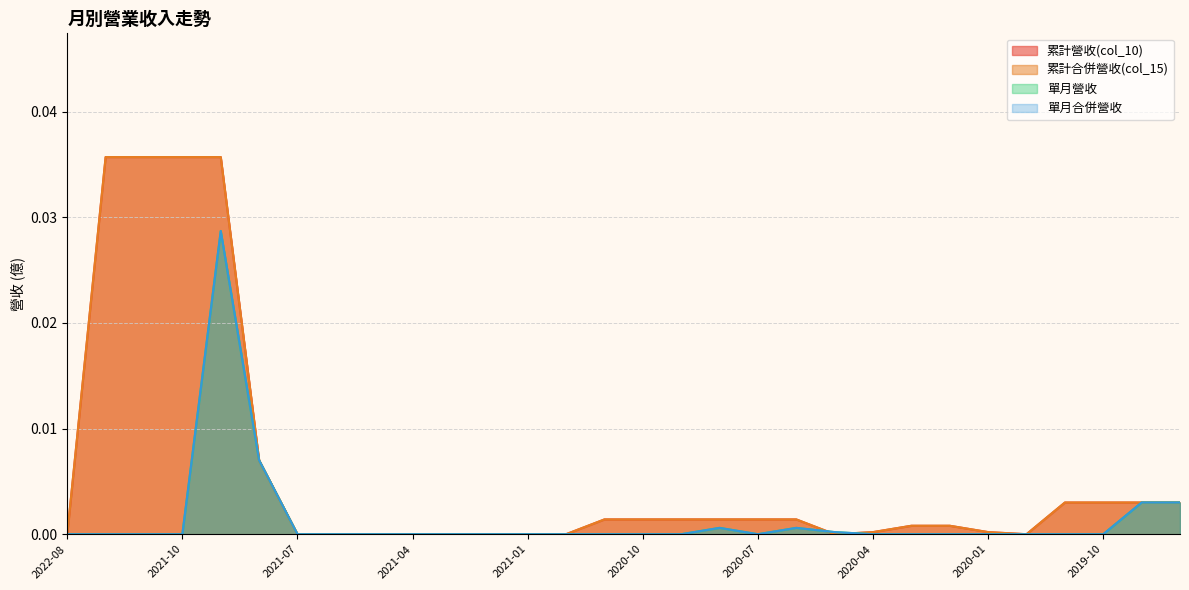

How many intersections are there between 累計合併營收(col_15) and 單月合併營收?

2